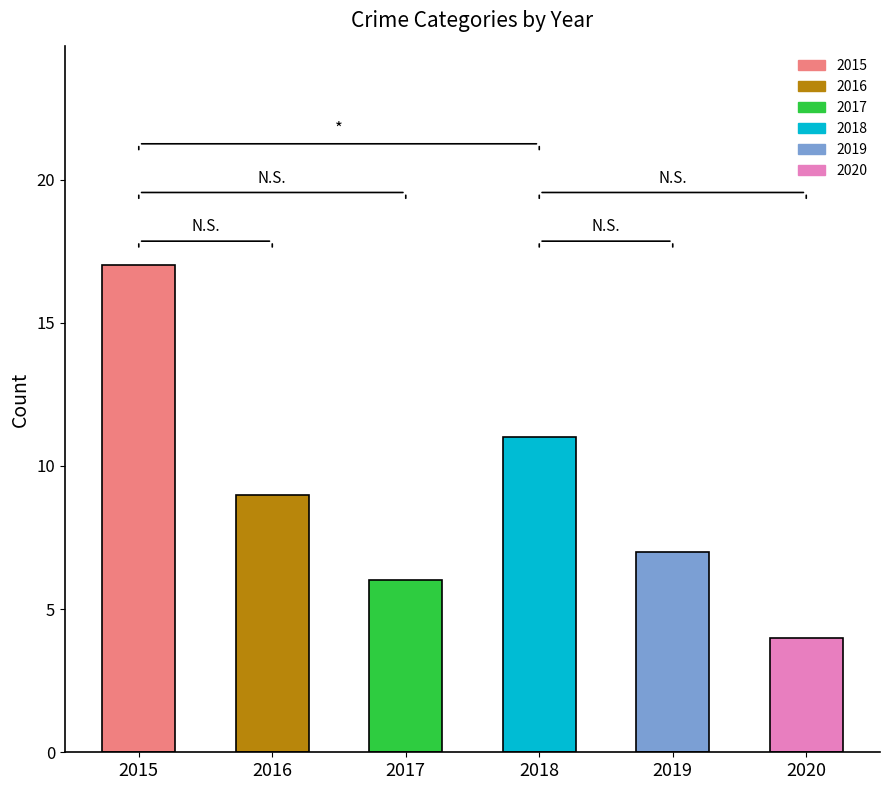

What is the value of the 4th bar from the left?

11